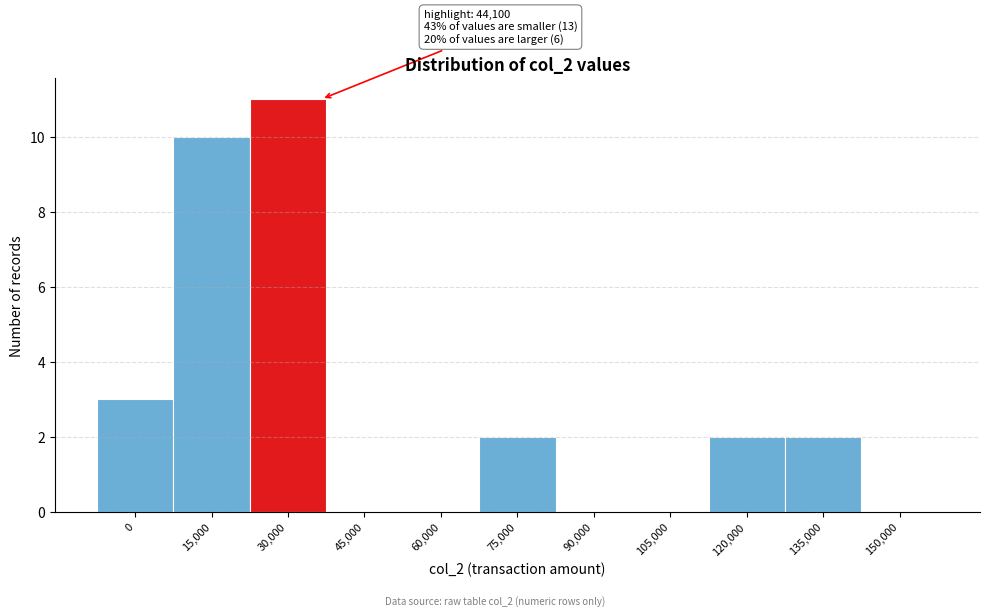

Reading left to right, list all the values displayed in this chart.

0=3	15,000=10	30,000=11	45,000=0	60,000=0	75,000=2	90,000=0	105,000=0	120,000=2	135,000=2	150,000=0